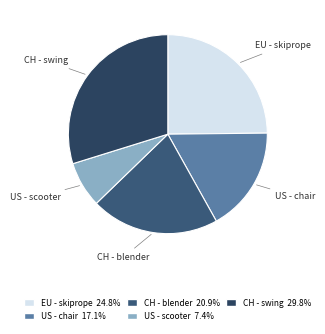

Which has a higher value, US - scooter or EU - skiprope?

EU - skiprope